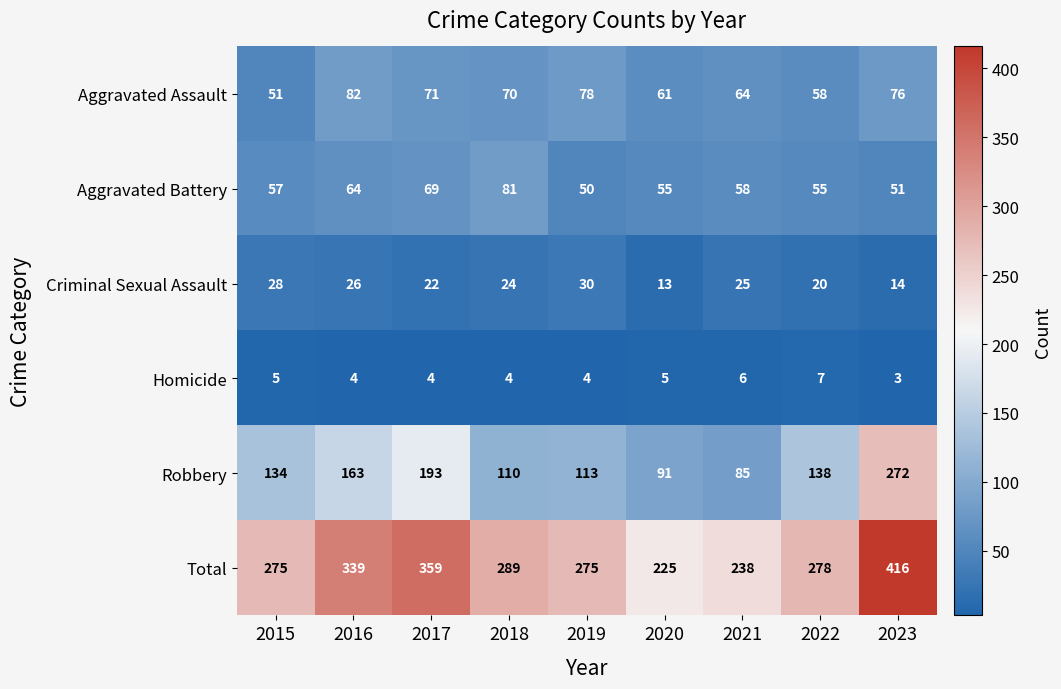

At how many categories does at least one series exceed 252?

7